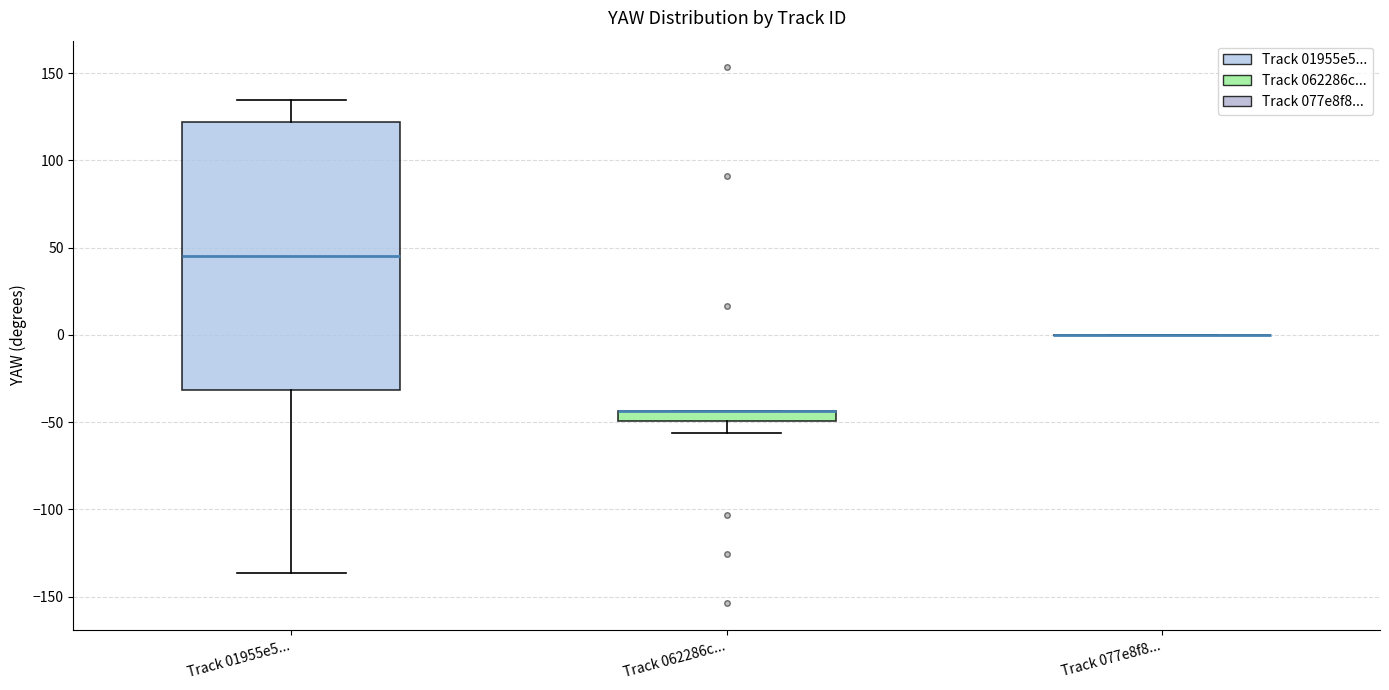

Comparing the boxes themselves (not the whiskers), which one is the tallest?

Track 01955e5...